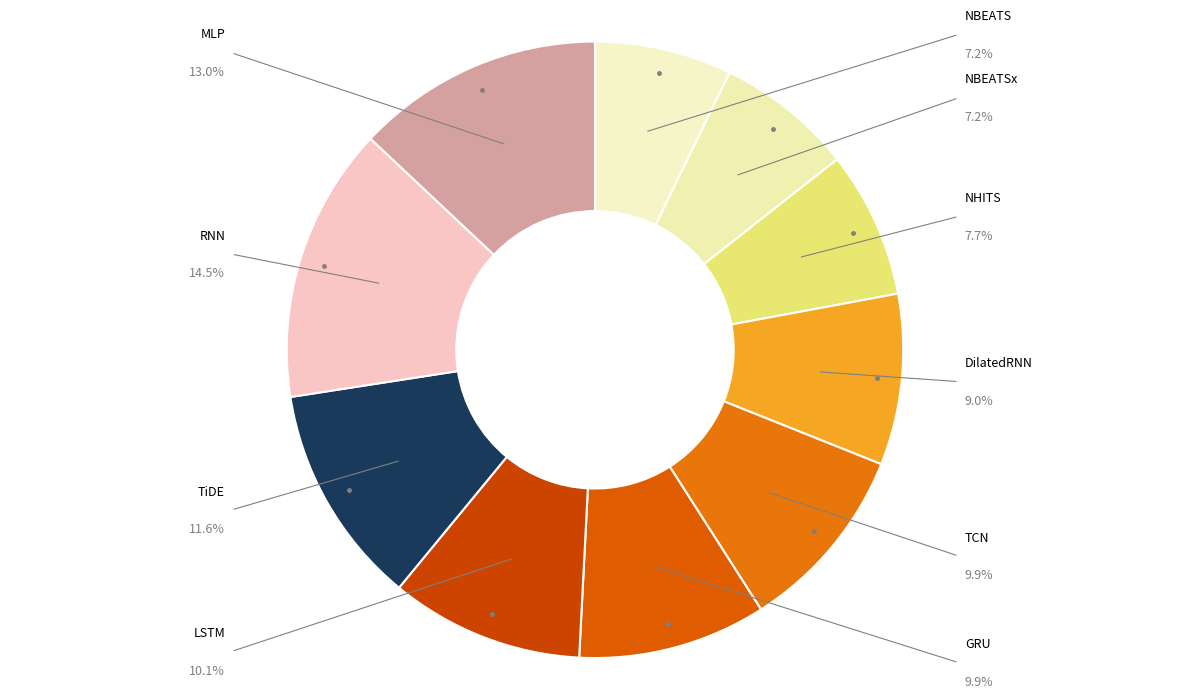

True or false: NBEATSx accounts for 18% of the total.

False